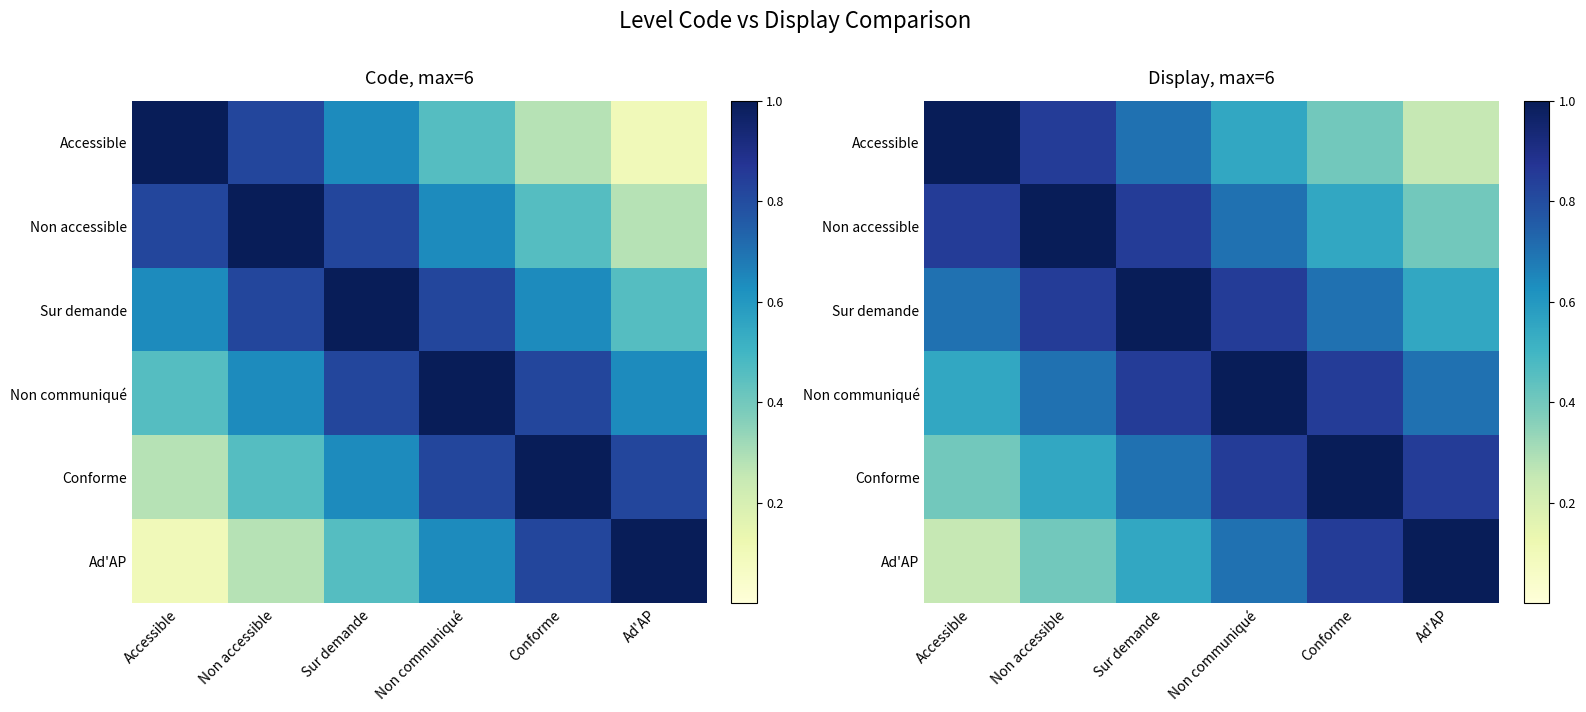

How many series are shown in this chart?

6